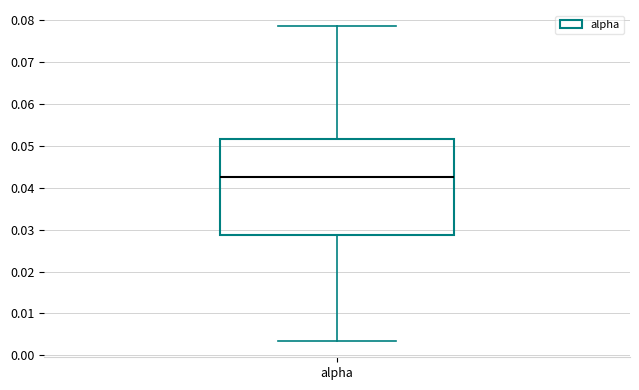

Where is the upper edge of the box for alpha on the y-axis? The values are not printed on the chart, so give them approximately, as read against the axis.

0.052